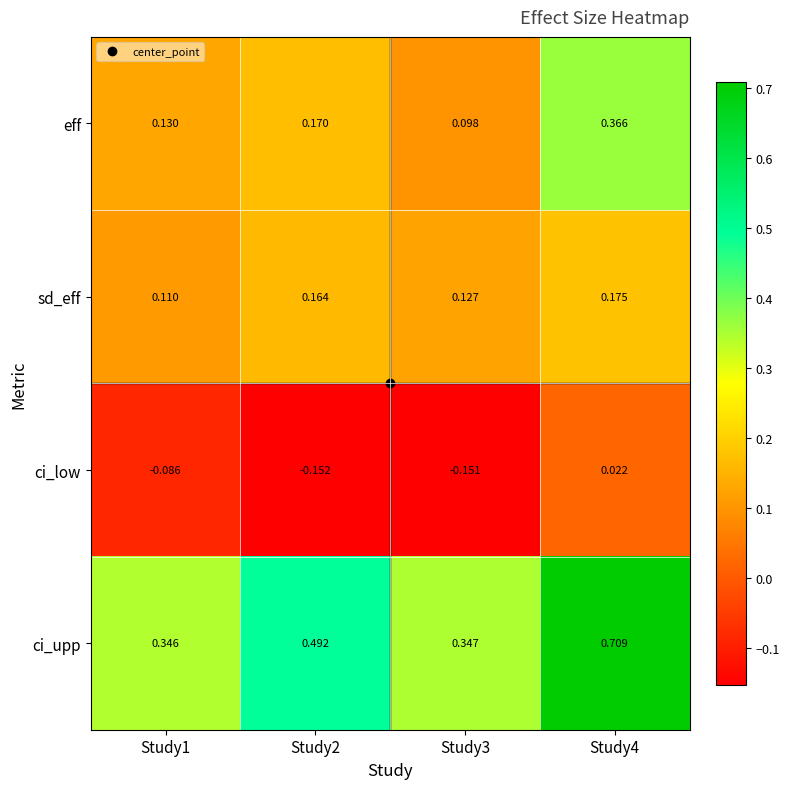

Which series has the largest total across all categories?

ci_upp